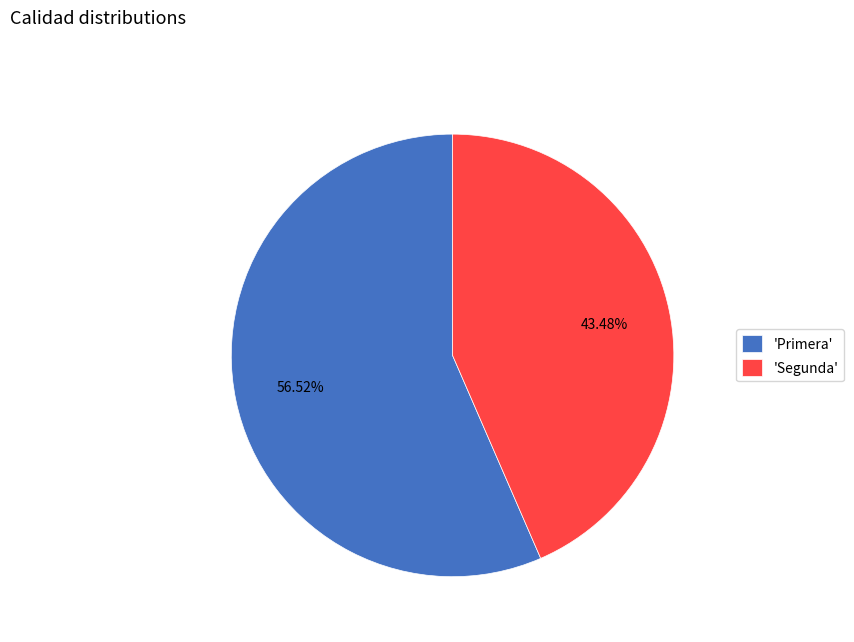

Which category accounts for the majority?

'Primera'